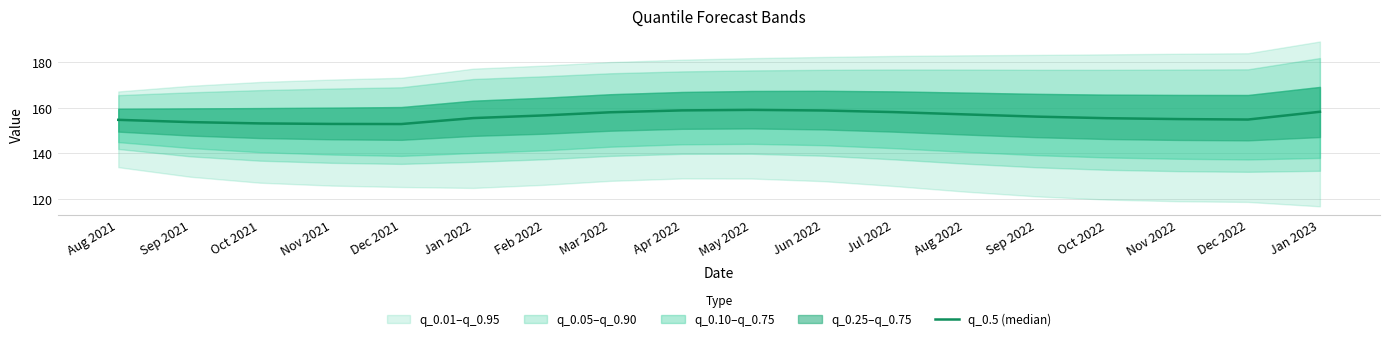

At which category does the data reach its first local peak?

May 2022